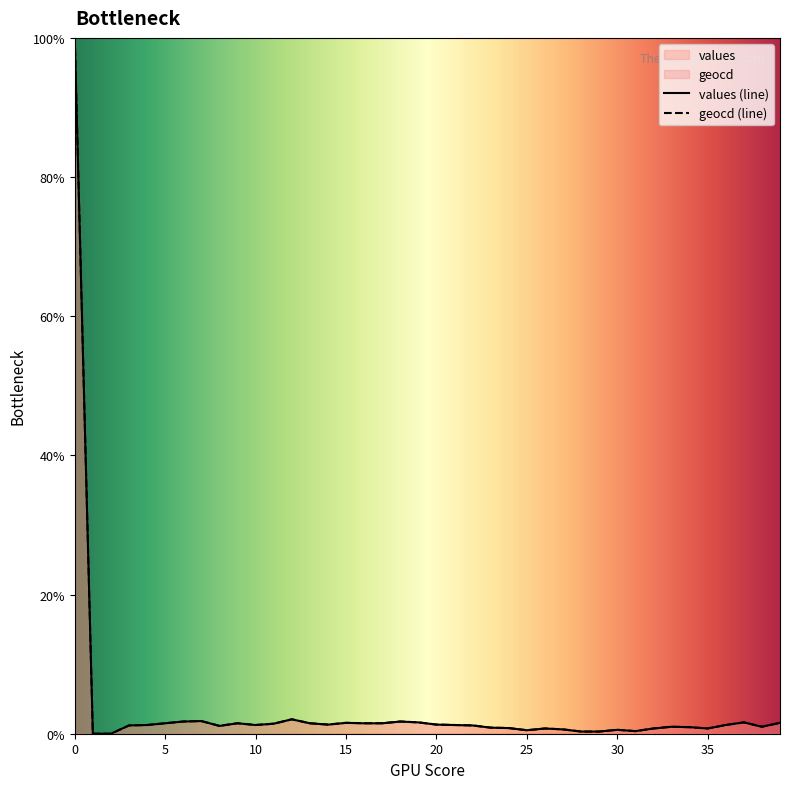

Reading left to right, extract all data points from this chart.

values: 0=100.0	1=0.0	2=0.0	3=1.2	4=1.2	5=1.5	6=1.8	7=1.8	8=1.1	9=1.5	10=1.2	11=1.4	12=2.1	13=1.5	14=1.3	15=1.6	16=1.5	17=1.5	18=1.8	19=1.6	20=1.3	21=1.2	22=1.2	23=0.9	24=0.8	25=0.5	26=0.8	27=0.6	28=0.3	29=0.3	30=0.6	31=0.4	32=0.8	33=1.0	34=0.9	35=0.8	36=1.2	37=1.6	38=1.0	39=1.6
geocd: 0=100.0	1=0.0	2=0.0	3=1.2	4=1.3	5=1.5	6=1.8	7=1.8	8=1.1	9=1.5	10=1.3	11=1.4	12=2.1	13=1.5	14=1.3	15=1.6	16=1.5	17=1.5	18=1.8	19=1.6	20=1.3	21=1.3	22=1.2	23=0.9	24=0.8	25=0.5	26=0.8	27=0.6	28=0.3	29=0.3	30=0.6	31=0.4	32=0.8	33=1.0	34=0.9	35=0.8	36=1.3	37=1.6	38=1.0	39=1.6